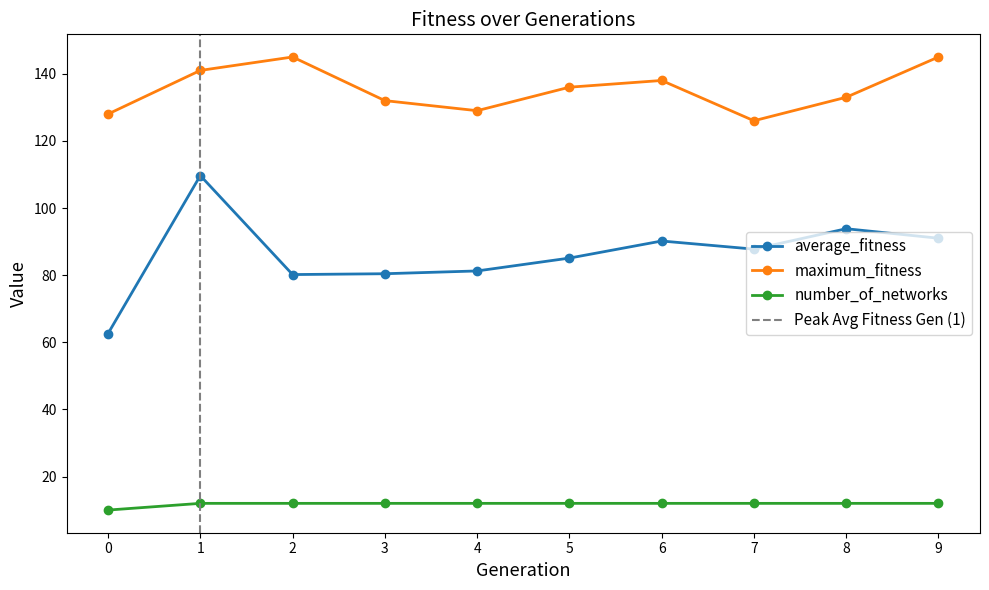

True or false: maximum_fitness and average_fitness intersect in this chart.

False